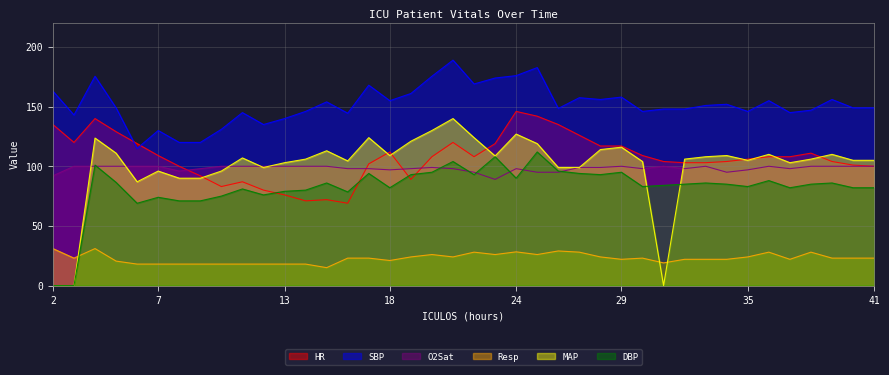

Which series has the widest spread of values?

MAP